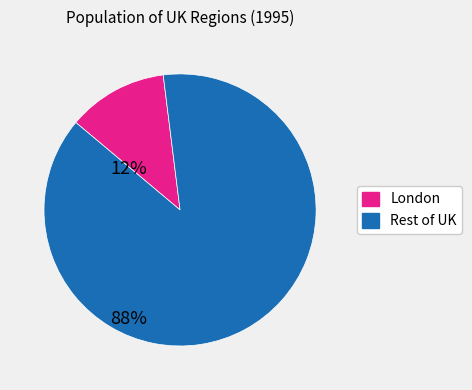

Is there any slice that represents more than half of the pie?

Yes